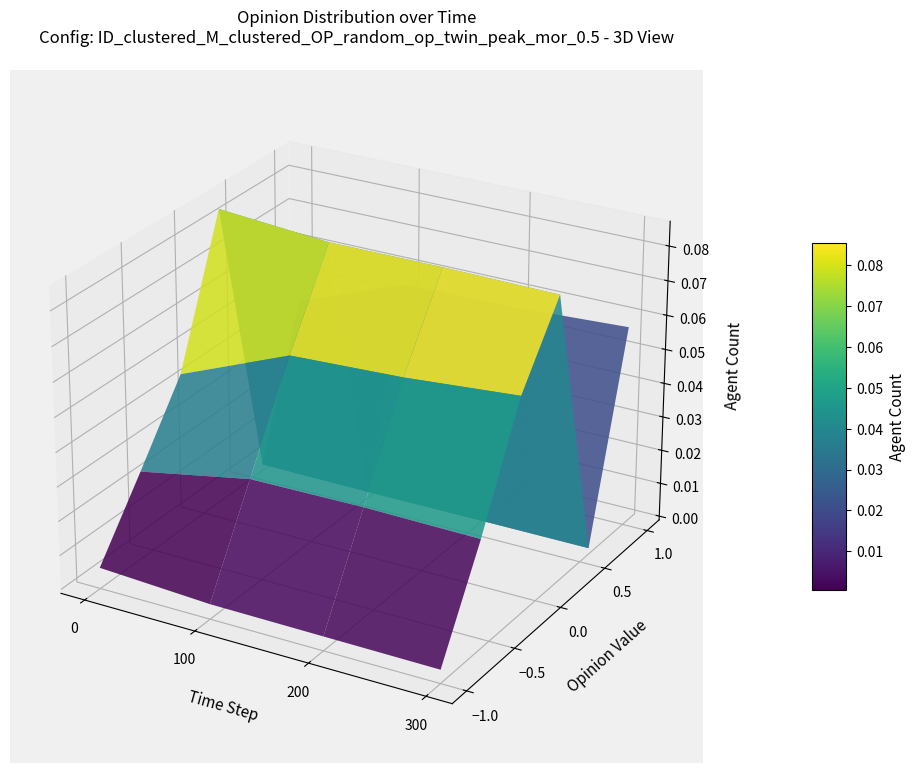

Reading right to left, list all the values displayed in this chart.

col_0: col_3=0.0	col_2=0.0	col_1=0.0	col_0=0.0
col_1: col_3=0.0	col_2=0.0	col_1=0.0	col_0=0.0
col_2: col_3=0.1	col_2=0.1	col_1=0.1	col_0=0.0
col_3: col_3=0.1	col_2=0.1	col_1=0.1	col_0=0.1
col_4: col_3=0.0	col_2=0.0	col_1=0.0	col_0=0.0
col_5: col_3=0.1	col_2=0.1	col_1=0.1	col_0=0.0